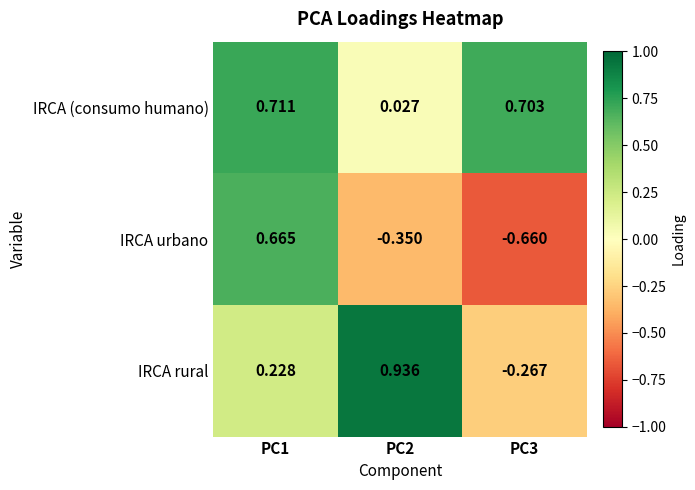

Between PC1 and PC2, which series saw the biggest shift?

IRCA urbano